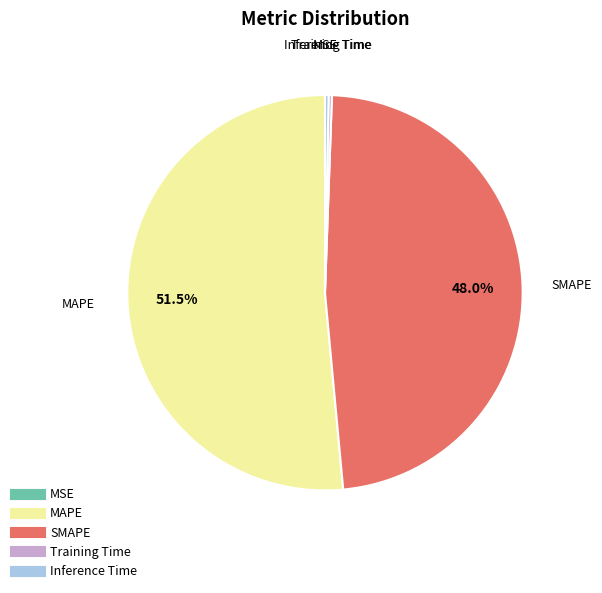

Is it true that Inference Time is 0% of the pie?

True